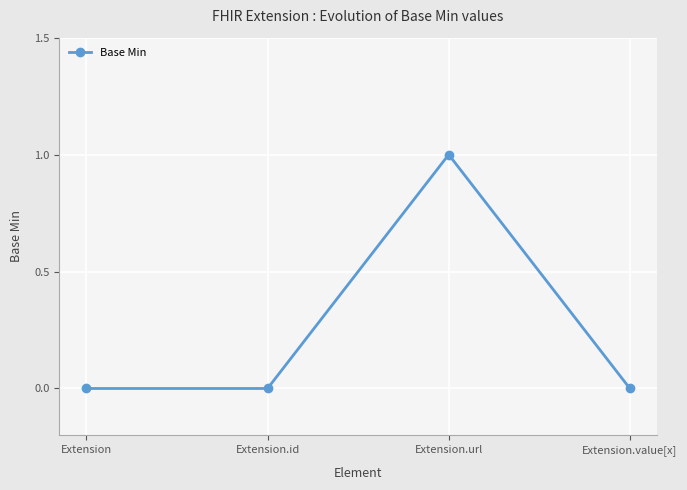

Where is the first local maximum?

Extension.url